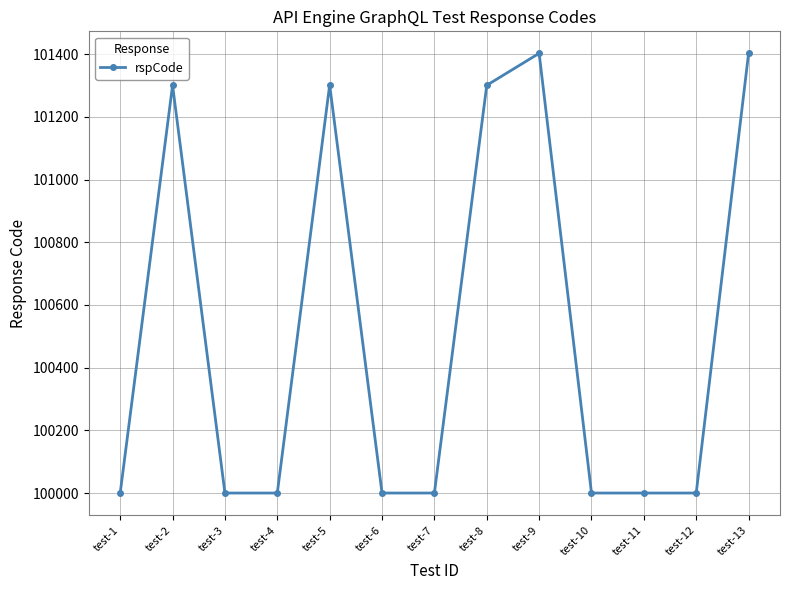

The value at test-8 is 101301. True or false?

True